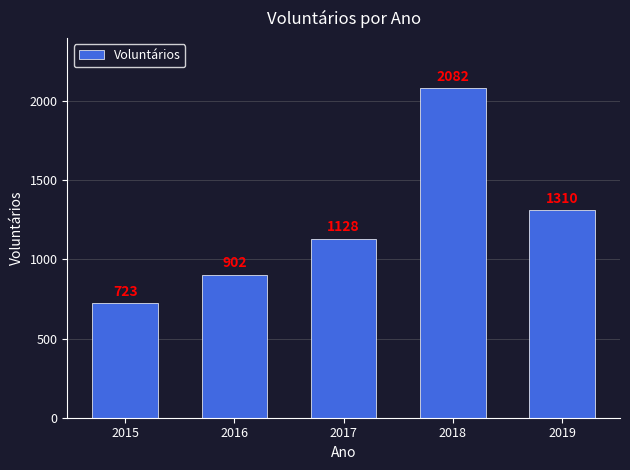

What is the approximate value at 2016, to the nearest 10?

900